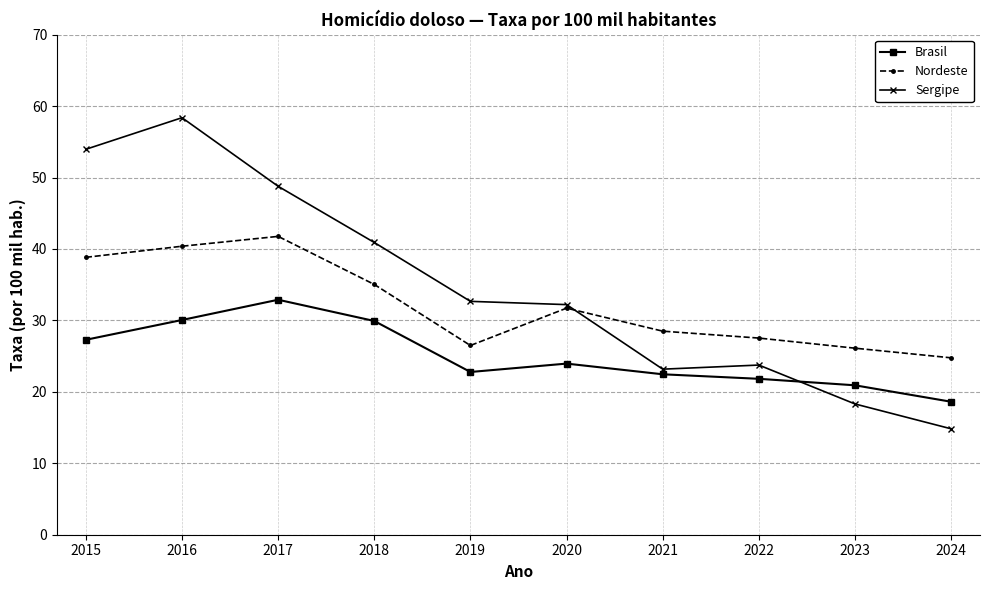

True or false: Brasil has more than 0 interior local peaks.

True